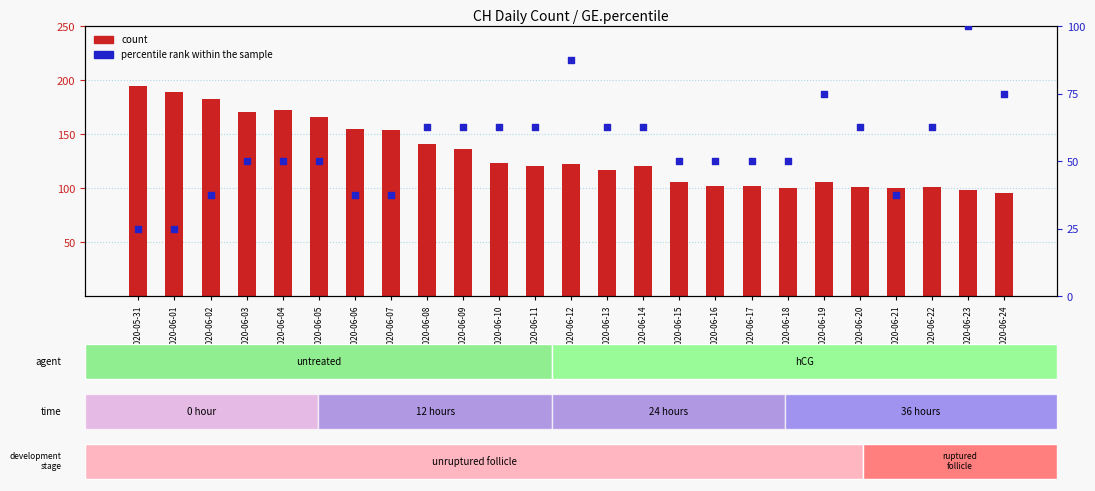

Which series reaches the maximum Y coordinate?

count